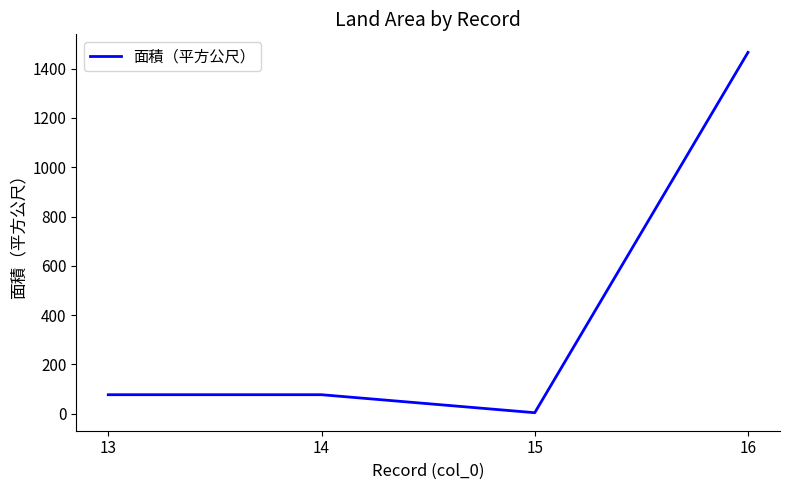

True or false: there are more than 1 points higher than both neighbors.

False